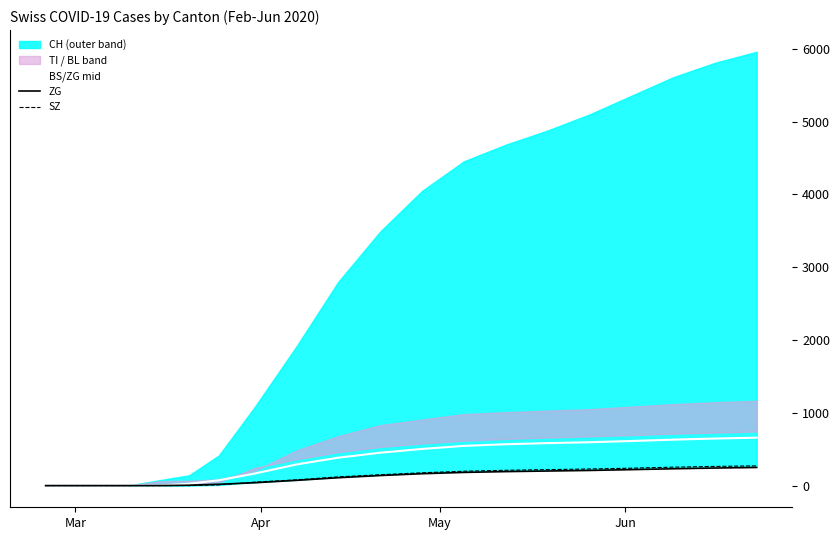

What is the maximum value for BS/ZG mid?

658.5